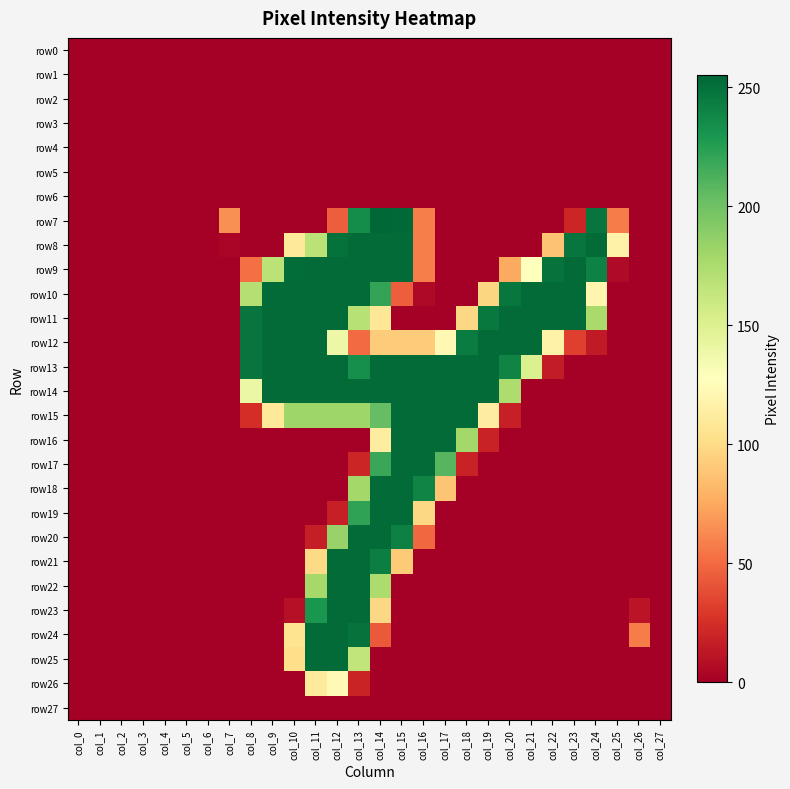

Reading left to right, extract all data points from this chart.

row0: col_0=0	col_1=0	col_2=0	col_3=0	col_4=0	col_5=0	col_6=0	col_7=0	col_8=0	col_9=0	col_10=0	col_11=0	col_12=0	col_13=0	col_14=0	col_15=0	col_16=0	col_17=0	col_18=0	col_19=0	col_20=0	col_21=0	col_22=0	col_23=0	col_24=0	col_25=0	col_26=0	col_27=0
row1: col_0=0	col_1=0	col_2=0	col_3=0	col_4=0	col_5=0	col_6=0	col_7=0	col_8=0	col_9=0	col_10=0	col_11=0	col_12=0	col_13=0	col_14=0	col_15=0	col_16=0	col_17=0	col_18=0	col_19=0	col_20=0	col_21=0	col_22=0	col_23=0	col_24=0	col_25=0	col_26=0	col_27=0
row2: col_0=0	col_1=0	col_2=0	col_3=0	col_4=0	col_5=0	col_6=0	col_7=0	col_8=0	col_9=0	col_10=0	col_11=0	col_12=0	col_13=0	col_14=0	col_15=0	col_16=0	col_17=0	col_18=0	col_19=0	col_20=0	col_21=0	col_22=0	col_23=0	col_24=0	col_25=0	col_26=0	col_27=0
row3: col_0=0	col_1=0	col_2=0	col_3=0	col_4=0	col_5=0	col_6=0	col_7=0	col_8=0	col_9=0	col_10=0	col_11=0	col_12=0	col_13=0	col_14=0	col_15=0	col_16=0	col_17=0	col_18=0	col_19=0	col_20=0	col_21=0	col_22=0	col_23=0	col_24=0	col_25=0	col_26=0	col_27=0
row4: col_0=0	col_1=0	col_2=0	col_3=0	col_4=0	col_5=0	col_6=0	col_7=0	col_8=0	col_9=0	col_10=0	col_11=0	col_12=0	col_13=0	col_14=0	col_15=0	col_16=0	col_17=0	col_18=0	col_19=0	col_20=0	col_21=0	col_22=0	col_23=0	col_24=0	col_25=0	col_26=0	col_27=0
row5: col_0=0	col_1=0	col_2=0	col_3=0	col_4=0	col_5=0	col_6=0	col_7=0	col_8=0	col_9=0	col_10=0	col_11=0	col_12=0	col_13=0	col_14=0	col_15=0	col_16=0	col_17=0	col_18=0	col_19=0	col_20=0	col_21=0	col_22=0	col_23=0	col_24=0	col_25=0	col_26=0	col_27=0
row6: col_0=0	col_1=0	col_2=0	col_3=0	col_4=0	col_5=0	col_6=0	col_7=0	col_8=0	col_9=0	col_10=0	col_11=0	col_12=0	col_13=0	col_14=0	col_15=0	col_16=0	col_17=0	col_18=0	col_19=0	col_20=0	col_21=0	col_22=0	col_23=0	col_24=0	col_25=0	col_26=0	col_27=0
row7: col_0=0	col_1=0	col_2=0	col_3=0	col_4=0	col_5=0	col_6=0	col_7=65	col_8=0	col_9=0	col_10=0	col_11=0	col_12=45	col_13=235	col_14=255	col_15=254	col_16=58	col_17=0	col_18=0	col_19=0	col_20=0	col_21=0	col_22=0	col_23=20	col_24=248	col_25=57	col_26=0	col_27=0
row8: col_0=0	col_1=0	col_2=0	col_3=0	col_4=0	col_5=0	col_6=0	col_7=3	col_8=0	col_9=0	col_10=110	col_11=168	col_12=250	col_13=253	col_14=253	col_15=253	col_16=58	col_17=0	col_18=0	col_19=0	col_20=0	col_21=0	col_22=87	col_23=248	col_24=253	col_25=117	col_26=0	col_27=0
row9: col_0=0	col_1=0	col_2=0	col_3=0	col_4=0	col_5=0	col_6=0	col_7=0	col_8=52	col_9=168	col_10=252	col_11=253	col_12=253	col_13=253	col_14=253	col_15=253	col_16=58	col_17=0	col_18=0	col_19=0	col_20=75	col_21=128	col_22=249	col_23=253	col_24=241	col_25=6	col_26=0	col_27=0
row10: col_0=0	col_1=0	col_2=0	col_3=0	col_4=0	col_5=0	col_6=0	col_7=0	col_8=171	col_9=253	col_10=253	col_11=253	col_12=253	col_13=253	col_14=221	col_15=45	col_16=5	col_17=0	col_18=0	col_19=97	col_20=247	col_21=253	col_22=253	col_23=253	col_24=120	col_25=0	col_26=0	col_27=0
row11: col_0=0	col_1=0	col_2=0	col_3=0	col_4=0	col_5=0	col_6=0	col_7=0	col_8=248	col_9=253	col_10=253	col_11=253	col_12=253	col_13=170	col_14=108	col_15=0	col_16=0	col_17=0	col_18=98	col_19=246	col_20=253	col_21=253	col_22=253	col_23=253	col_24=177	col_25=0	col_26=0	col_27=0
row12: col_0=0	col_1=0	col_2=0	col_3=0	col_4=0	col_5=0	col_6=0	col_7=0	col_8=248	col_9=253	col_10=253	col_11=253	col_12=139	col_13=50	col_14=92	col_15=92	col_16=92	col_17=122	col_18=244	col_19=253	col_20=253	col_21=253	col_22=117	col_23=32	col_24=14	col_25=0	col_26=0	col_27=0
row13: col_0=0	col_1=0	col_2=0	col_3=0	col_4=0	col_5=0	col_6=0	col_7=0	col_8=248	col_9=253	col_10=253	col_11=253	col_12=253	col_13=234	col_14=253	col_15=253	col_16=253	col_17=253	col_18=253	col_19=253	col_20=240	col_21=151	col_22=15	col_23=0	col_24=0	col_25=0	col_26=0	col_27=0
row14: col_0=0	col_1=0	col_2=0	col_3=0	col_4=0	col_5=0	col_6=0	col_7=0	col_8=140	col_9=253	col_10=253	col_11=253	col_12=253	col_13=253	col_14=253	col_15=253	col_16=253	col_17=253	col_18=253	col_19=253	col_20=174	col_21=0	col_22=0	col_23=0	col_24=0	col_25=0	col_26=0	col_27=0
row15: col_0=0	col_1=0	col_2=0	col_3=0	col_4=0	col_5=0	col_6=0	col_7=0	col_8=24	col_9=109	col_10=181	col_11=181	col_12=181	col_13=181	col_14=204	col_15=253	col_16=253	col_17=253	col_18=253	col_19=113	col_20=17	col_21=0	col_22=0	col_23=0	col_24=0	col_25=0	col_26=0	col_27=0
row16: col_0=0	col_1=0	col_2=0	col_3=0	col_4=0	col_5=0	col_6=0	col_7=0	col_8=0	col_9=0	col_10=0	col_11=0	col_12=0	col_13=0	col_14=113	col_15=253	col_16=253	col_17=253	col_18=179	col_19=18	col_20=0	col_21=0	col_22=0	col_23=0	col_24=0	col_25=0	col_26=0	col_27=0
row17: col_0=0	col_1=0	col_2=0	col_3=0	col_4=0	col_5=0	col_6=0	col_7=0	col_8=0	col_9=0	col_10=0	col_11=0	col_12=0	col_13=20	col_14=219	col_15=253	col_16=253	col_17=209	col_18=18	col_19=0	col_20=0	col_21=0	col_22=0	col_23=0	col_24=0	col_25=0	col_26=0	col_27=0
row18: col_0=0	col_1=0	col_2=0	col_3=0	col_4=0	col_5=0	col_6=0	col_7=0	col_8=0	col_9=0	col_10=0	col_11=0	col_12=0	col_13=179	col_14=253	col_15=253	col_16=240	col_17=88	col_18=0	col_19=0	col_20=0	col_21=0	col_22=0	col_23=0	col_24=0	col_25=0	col_26=0	col_27=0
row19: col_0=0	col_1=0	col_2=0	col_3=0	col_4=0	col_5=0	col_6=0	col_7=0	col_8=0	col_9=0	col_10=0	col_11=0	col_12=17	col_13=222	col_14=253	col_15=253	col_16=98	col_17=0	col_18=0	col_19=0	col_20=0	col_21=0	col_22=0	col_23=0	col_24=0	col_25=0	col_26=0	col_27=0
row20: col_0=0	col_1=0	col_2=0	col_3=0	col_4=0	col_5=0	col_6=0	col_7=0	col_8=0	col_9=0	col_10=0	col_11=16	col_12=184	col_13=253	col_14=253	col_15=242	col_16=49	col_17=0	col_18=0	col_19=0	col_20=0	col_21=0	col_22=0	col_23=0	col_24=0	col_25=0	col_26=0	col_27=0
row21: col_0=0	col_1=0	col_2=0	col_3=0	col_4=0	col_5=0	col_6=0	col_7=0	col_8=0	col_9=0	col_10=0	col_11=99	col_12=253	col_13=253	col_14=243	col_15=91	col_16=0	col_17=0	col_18=0	col_19=0	col_20=0	col_21=0	col_22=0	col_23=0	col_24=0	col_25=0	col_26=0	col_27=0
row22: col_0=0	col_1=0	col_2=0	col_3=0	col_4=0	col_5=0	col_6=0	col_7=0	col_8=0	col_9=0	col_10=0	col_11=178	col_12=253	col_13=253	col_14=175	col_15=0	col_16=0	col_17=0	col_18=0	col_19=0	col_20=0	col_21=0	col_22=0	col_23=0	col_24=0	col_25=0	col_26=0	col_27=0
row23: col_0=0	col_1=0	col_2=0	col_3=0	col_4=0	col_5=0	col_6=0	col_7=0	col_8=0	col_9=0	col_10=9	col_11=230	col_12=253	col_13=253	col_14=98	col_15=0	col_16=0	col_17=0	col_18=0	col_19=0	col_20=0	col_21=0	col_22=0	col_23=0	col_24=0	col_25=0	col_26=11	col_27=0
row24: col_0=0	col_1=0	col_2=0	col_3=0	col_4=0	col_5=0	col_6=0	col_7=0	col_8=0	col_9=0	col_10=105	col_11=253	col_12=253	col_13=249	col_14=43	col_15=0	col_16=0	col_17=0	col_18=0	col_19=0	col_20=0	col_21=0	col_22=0	col_23=0	col_24=0	col_25=0	col_26=57	col_27=0
row25: col_0=0	col_1=0	col_2=0	col_3=0	col_4=0	col_5=0	col_6=0	col_7=0	col_8=0	col_9=0	col_10=102	col_11=253	col_12=253	col_13=165	col_14=0	col_15=0	col_16=0	col_17=0	col_18=0	col_19=0	col_20=0	col_21=0	col_22=0	col_23=0	col_24=0	col_25=0	col_26=0	col_27=0
row26: col_0=0	col_1=0	col_2=0	col_3=0	col_4=0	col_5=0	col_6=0	col_7=0	col_8=0	col_9=0	col_10=0	col_11=111	col_12=123	col_13=19	col_14=0	col_15=0	col_16=0	col_17=0	col_18=0	col_19=0	col_20=0	col_21=0	col_22=0	col_23=0	col_24=0	col_25=0	col_26=0	col_27=0
row27: col_0=0	col_1=0	col_2=0	col_3=0	col_4=0	col_5=0	col_6=0	col_7=0	col_8=0	col_9=0	col_10=0	col_11=0	col_12=0	col_13=0	col_14=0	col_15=0	col_16=0	col_17=0	col_18=0	col_19=0	col_20=0	col_21=0	col_22=0	col_23=0	col_24=0	col_25=0	col_26=0	col_27=0